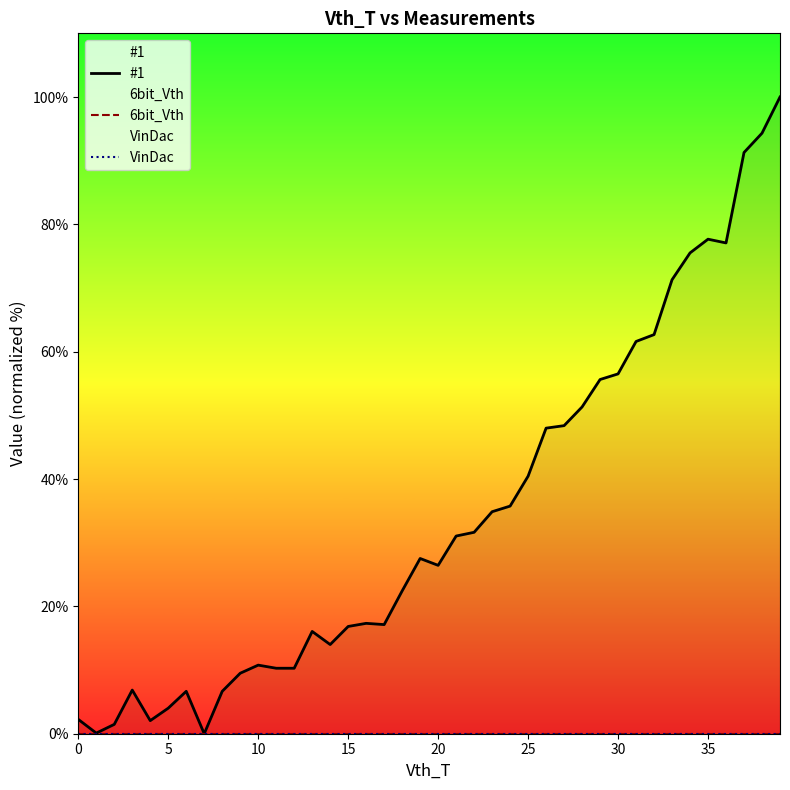

What is the spread (max minus min) of values at 11?

10.3